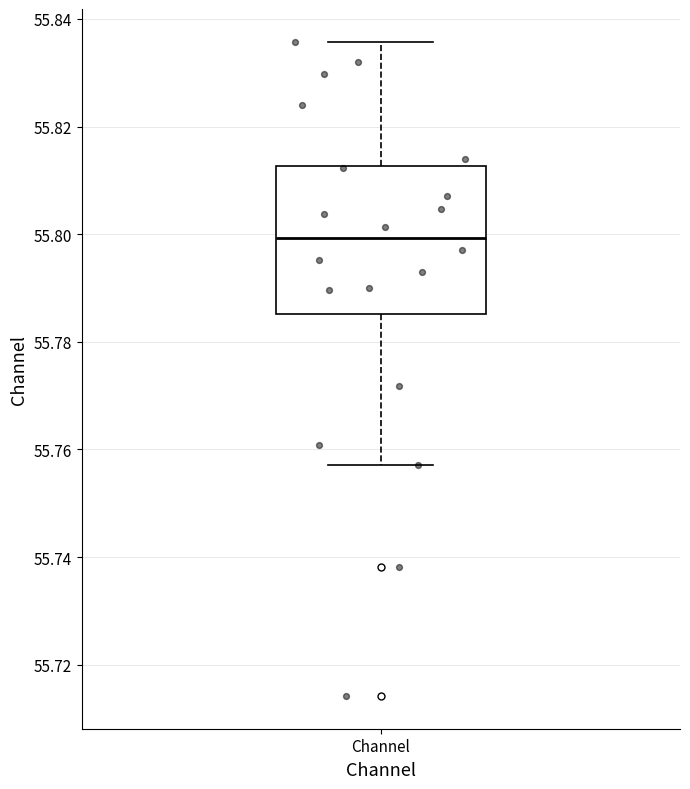

Where does the lower whisker of the box for Channel end on the y-axis? The values are not printed on the chart, so give them approximately, as read against the axis.

55.758